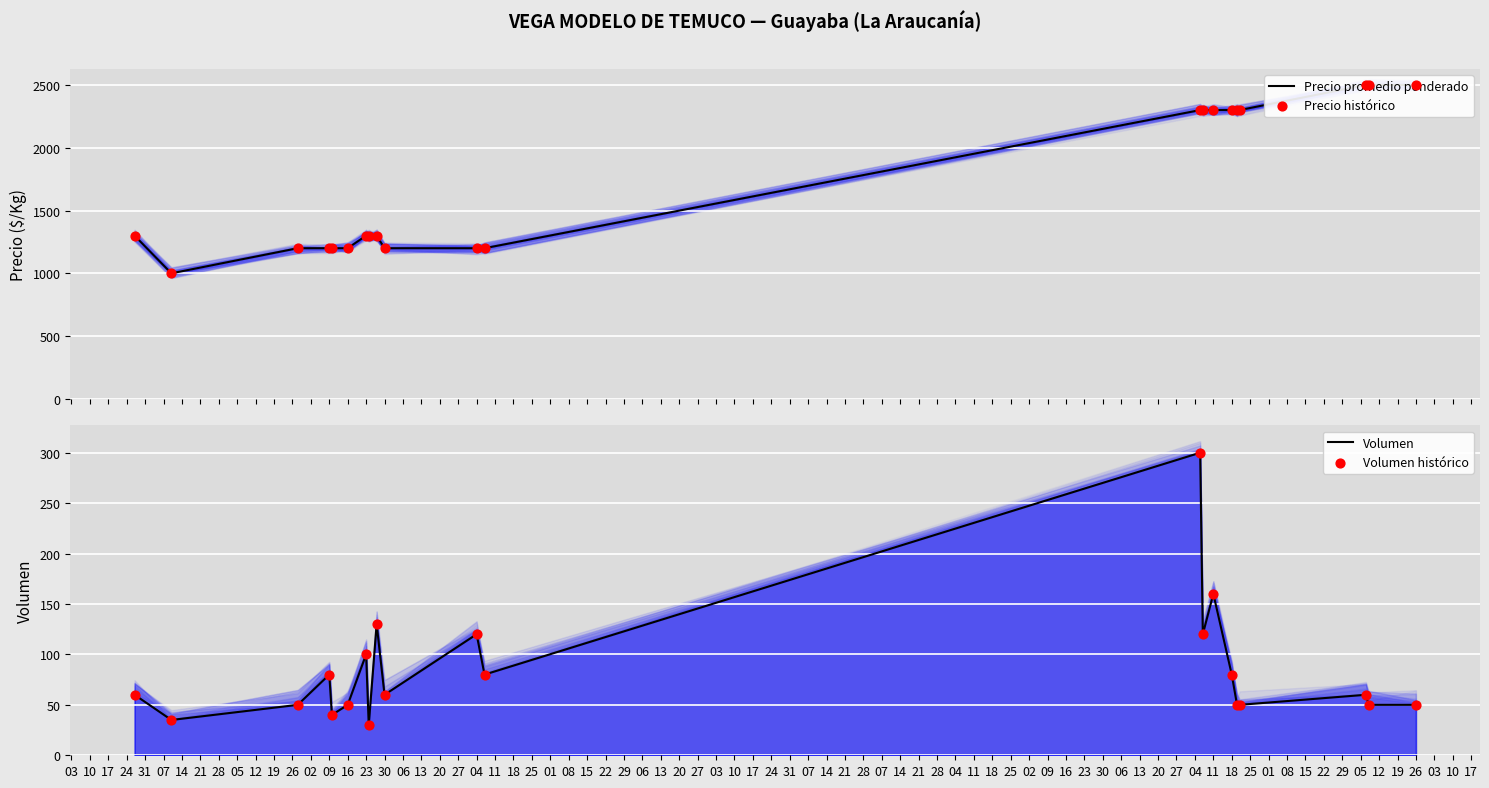

Which series contains the lowest Y value?

Volumen